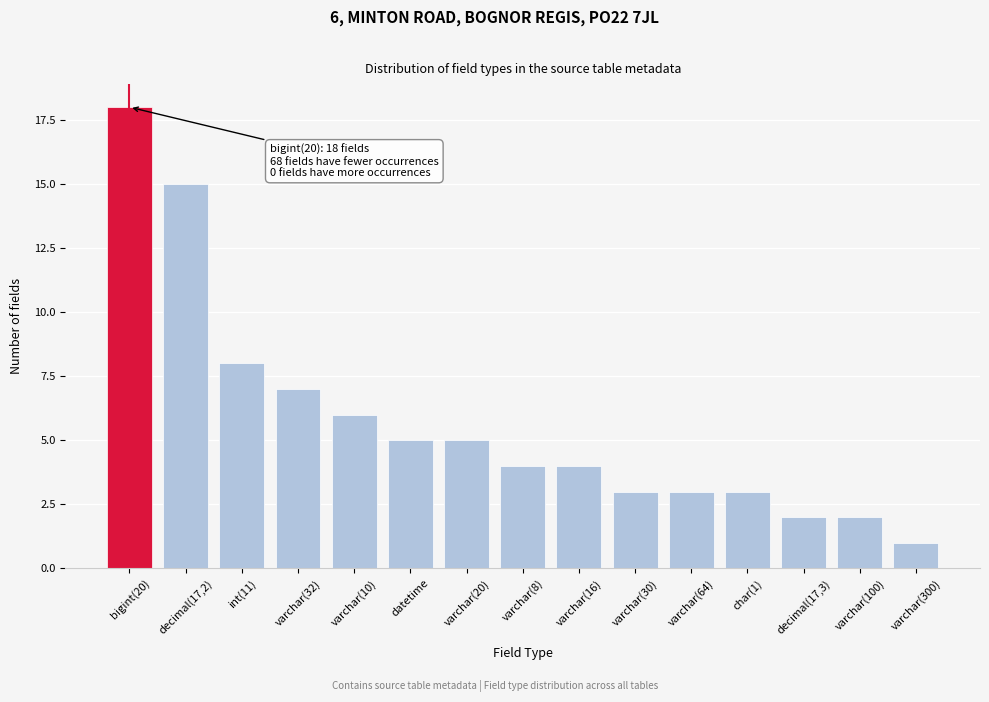

Reading left to right, list all the values displayed in this chart.

18	15	8	7	6	5	5	4	4	3	3	3	2	2	1